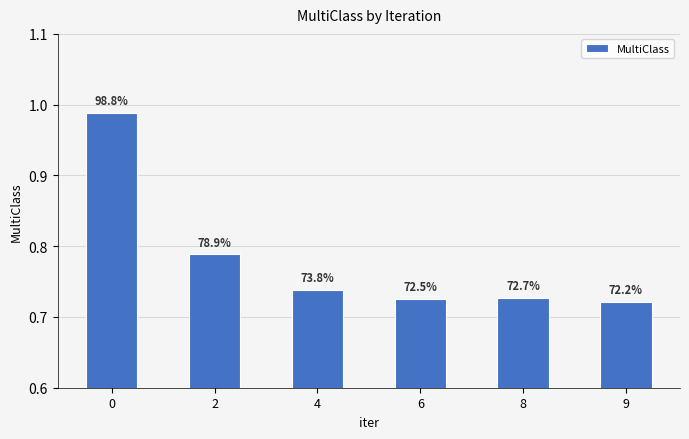

Reading left to right, transcribe all the data shown in this chart.

0=1.0	2=0.8	4=0.7	6=0.7	8=0.7	9=0.7